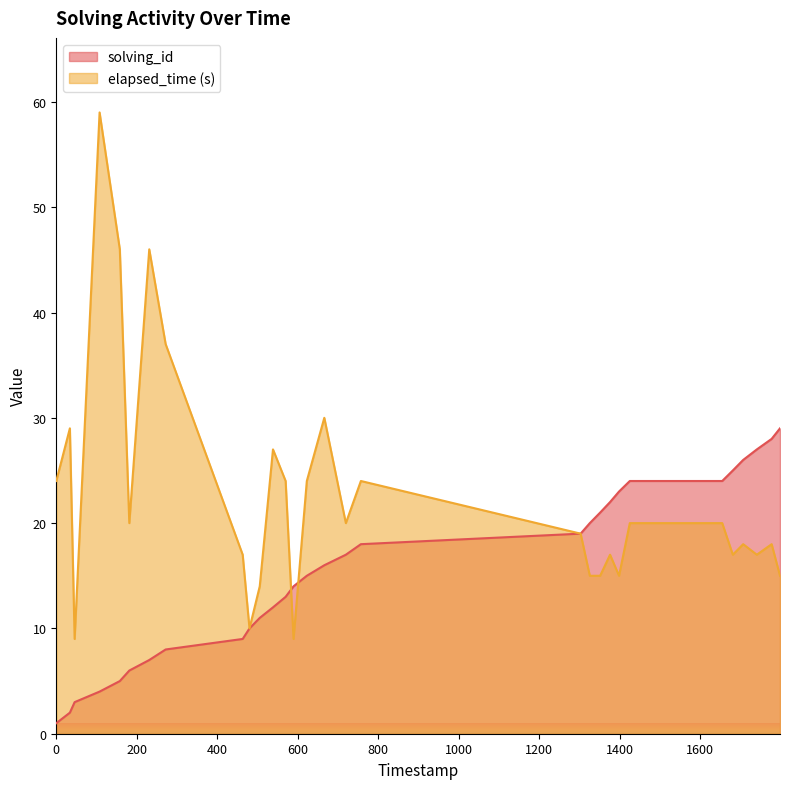

Which series has the largest total across all categories?

elapsed_time (s)